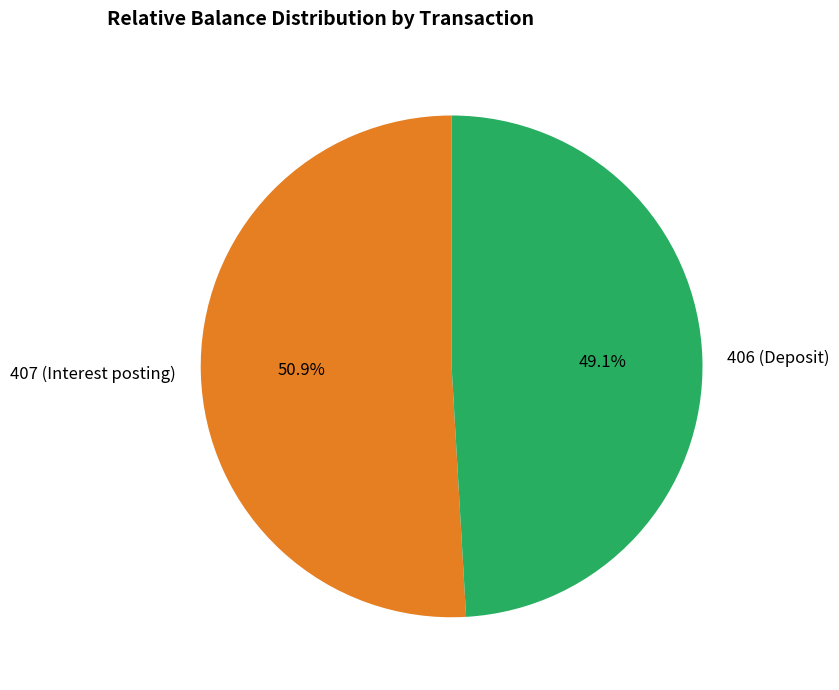

To the nearest percent, what is the difference between the 407 (Interest posting) and 406 (Deposit) slice percentages?

2%